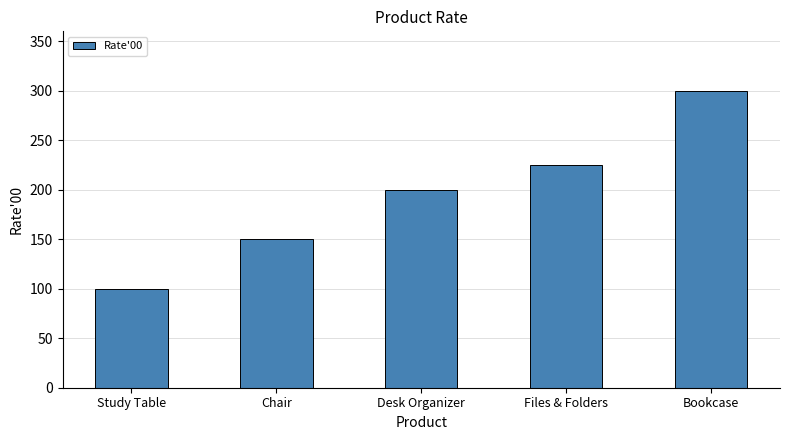

Does the chart contain stacked bars?

No